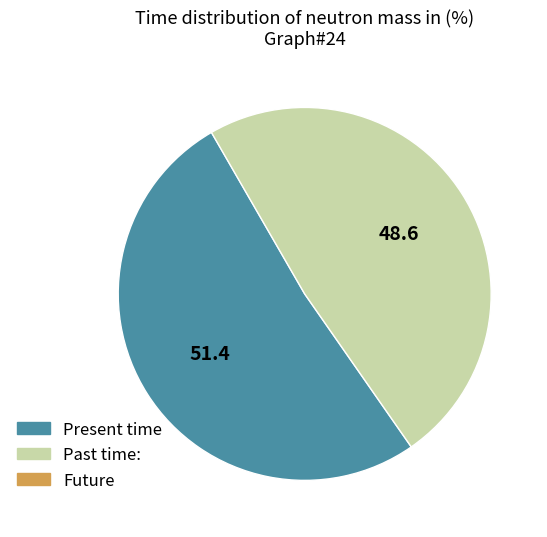

Is there a majority slice in this chart?

Yes